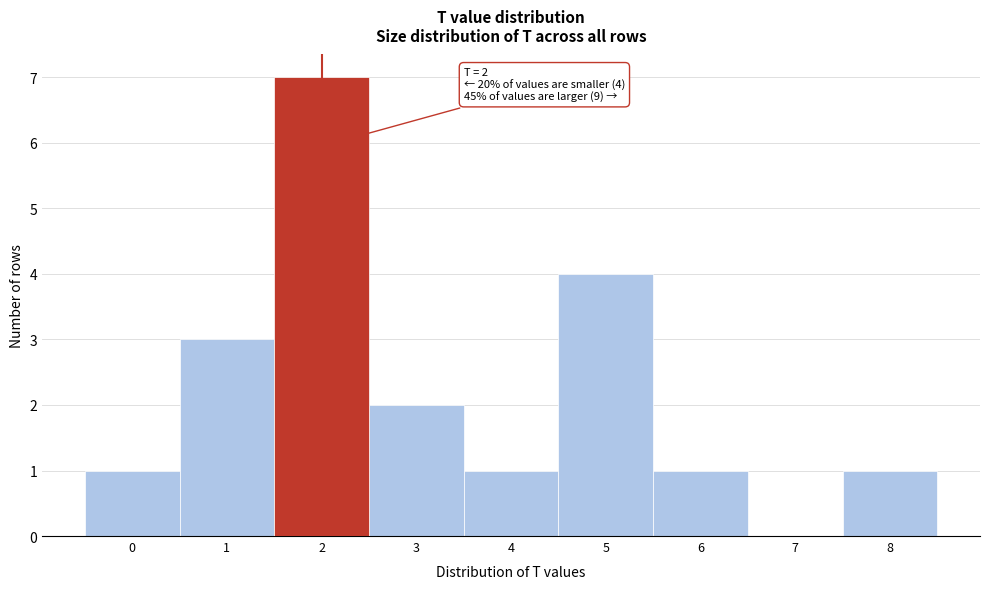

Over which range of the x-axis is the bar tallest?

1.5 to 2.5